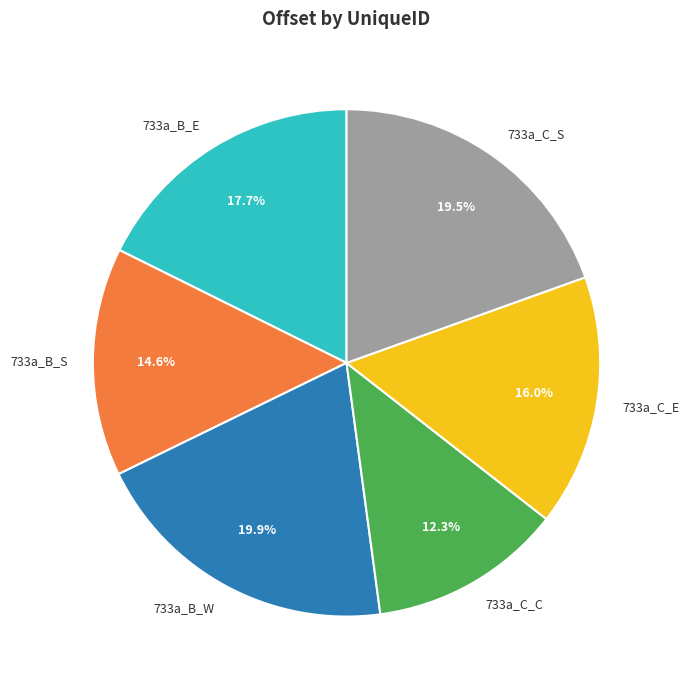

To the nearest percent, what is the difference between the 733a_B_E and 733a_B_W slice percentages?

2%